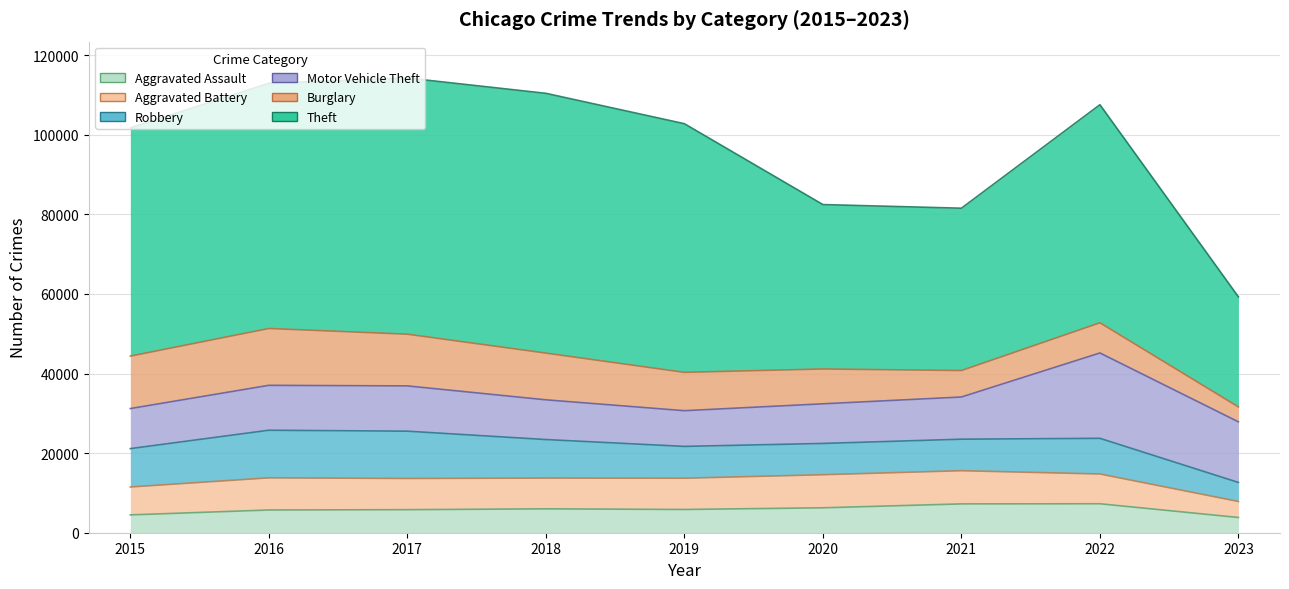

What is the value of the Aggravated Battery point at the 4th from the left?

7734